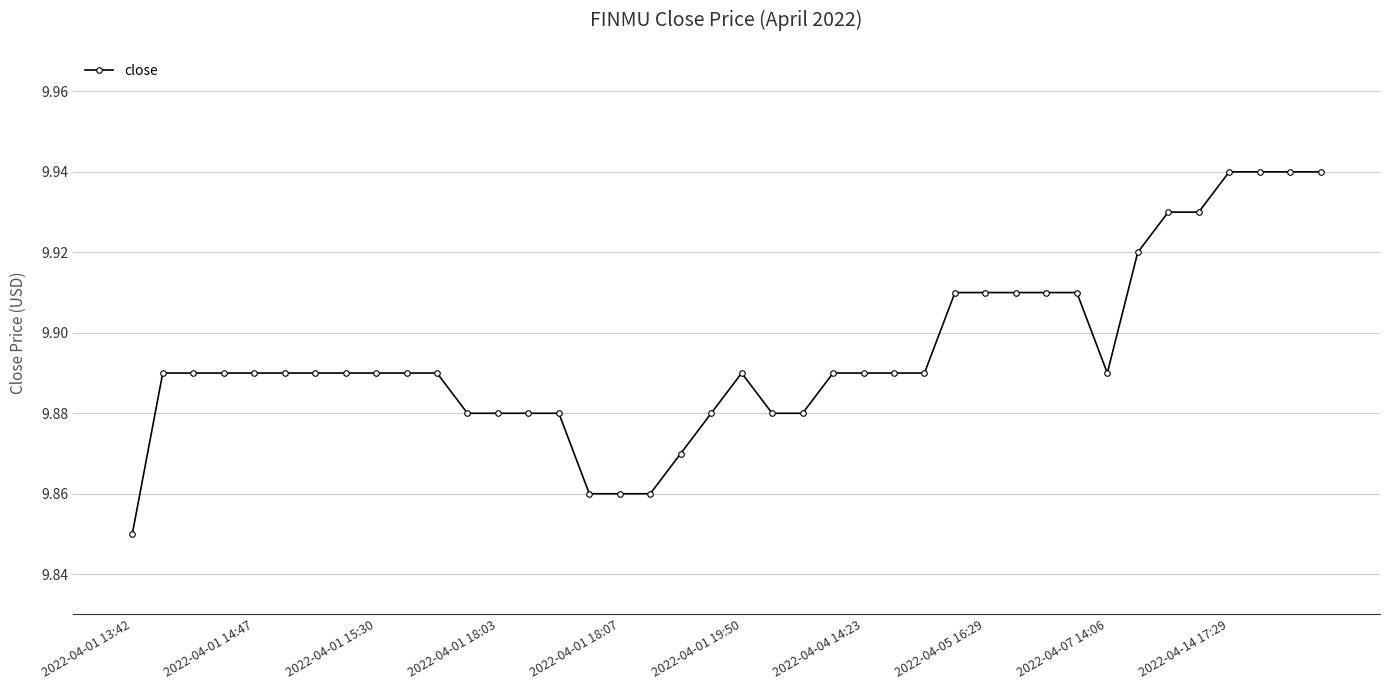

What is the sum of all values?

395.8